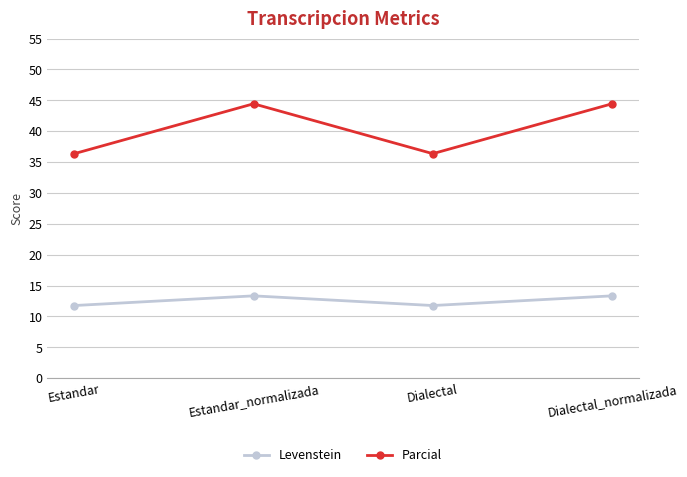

What is the label of the 1st point from the right?

Dialectal_normalizada